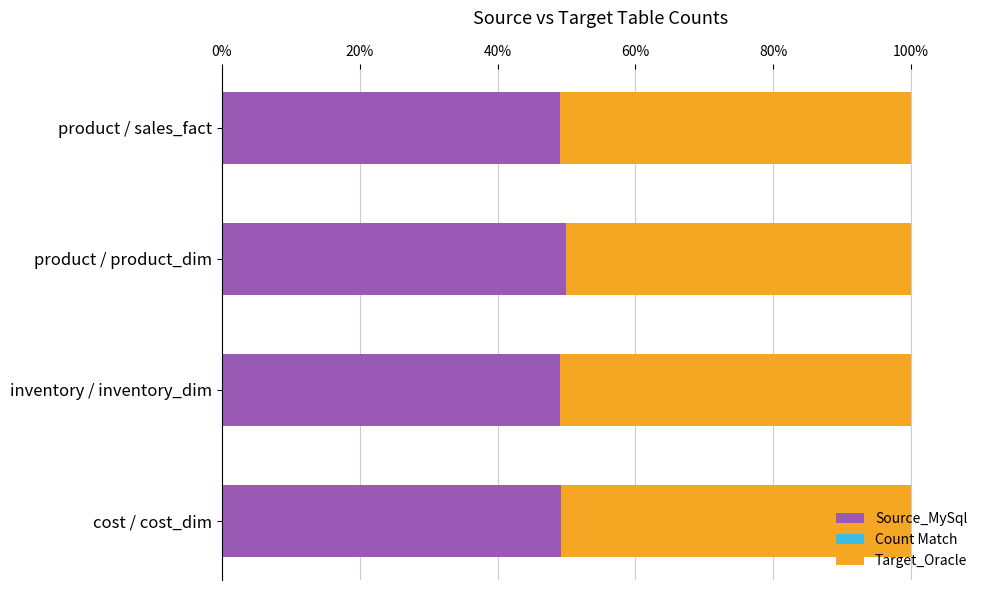

What is the sum of the Source_MySql values at product / product_dim and cost / cost_dim?

99.2